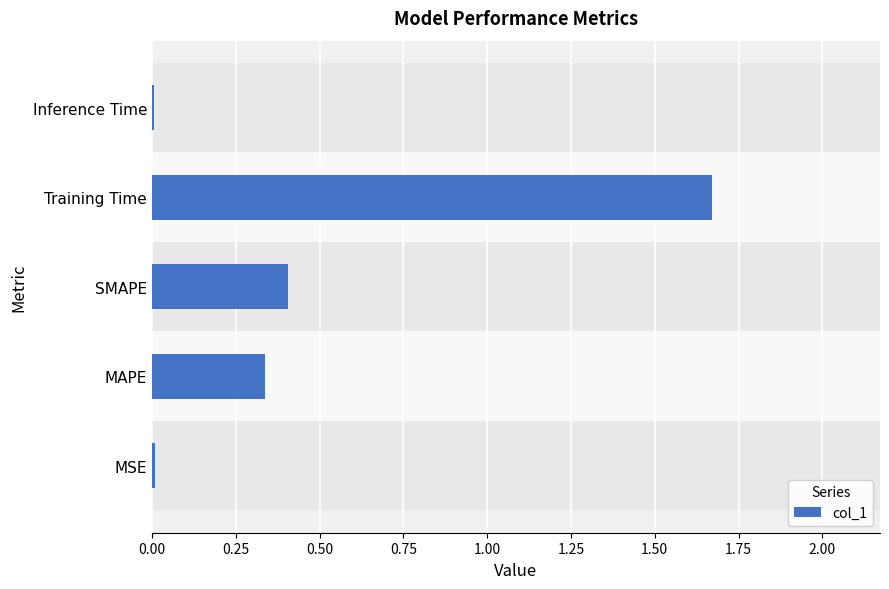

Is it true that the value at SMAPE is 0.3?

False